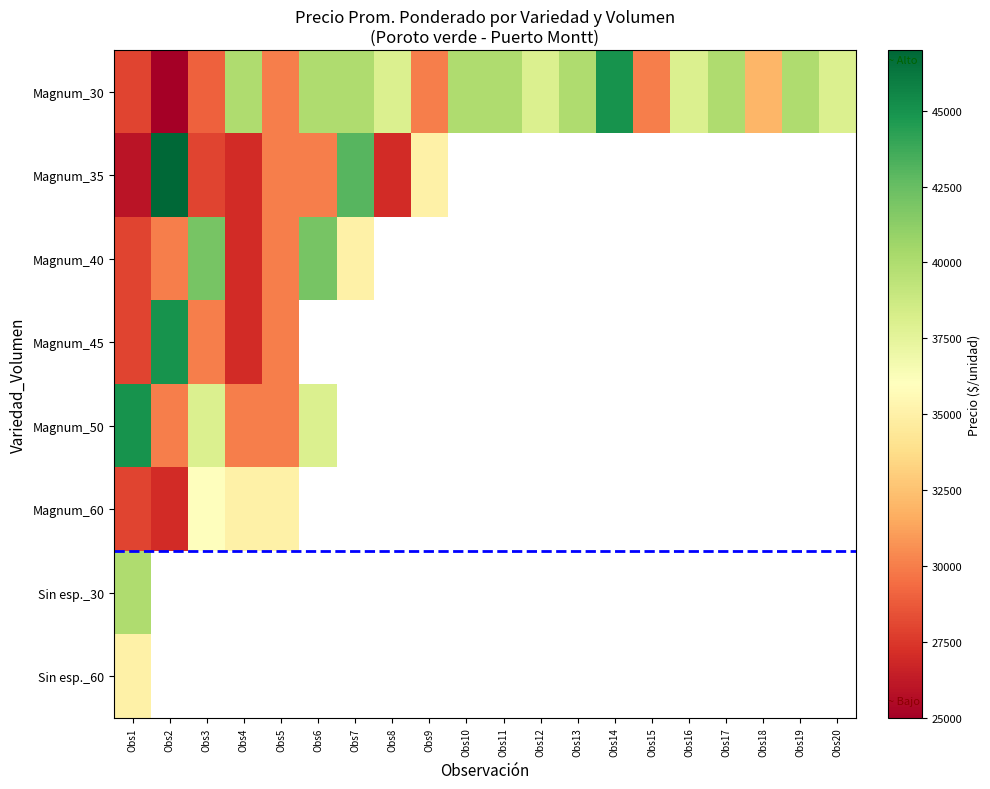

At how many categories does at least one series exceed 26057?

20